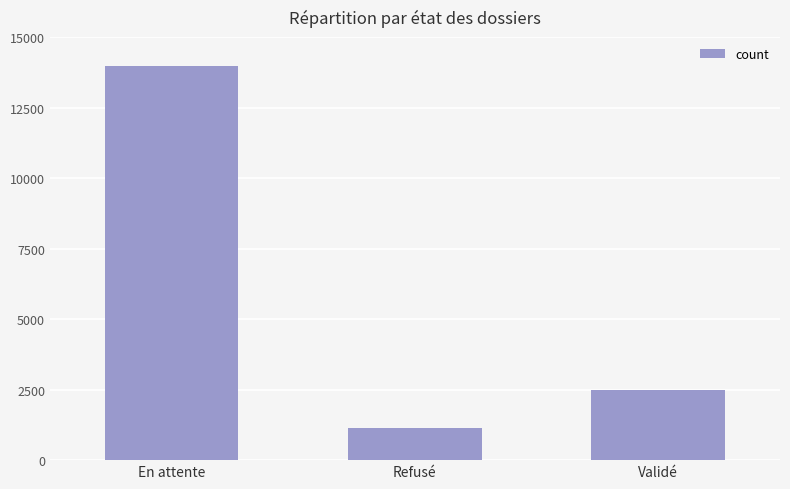

At which label does the data first exceed 2501?

En attente